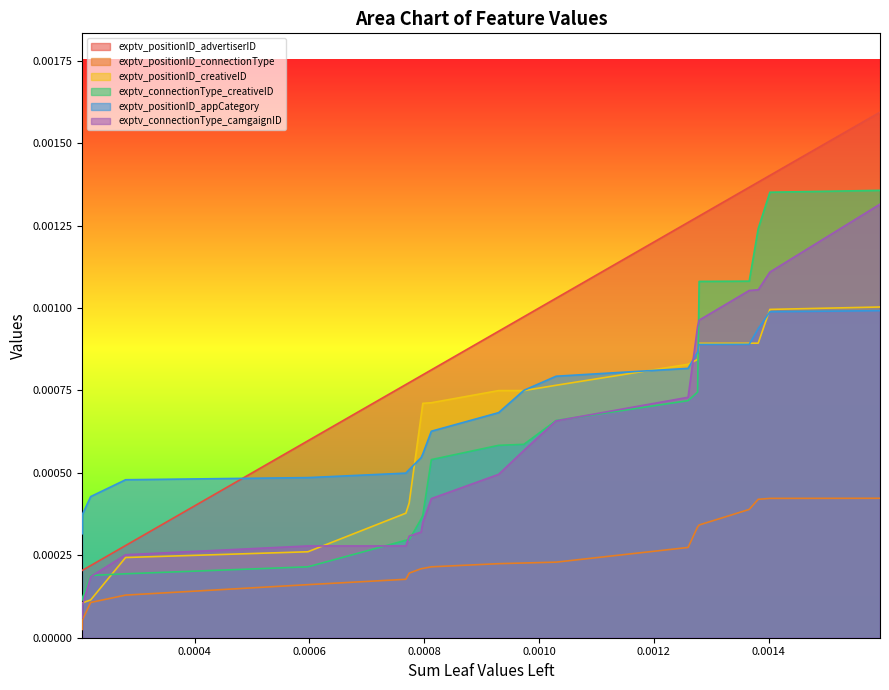

How many distinct data groups are displayed?

6